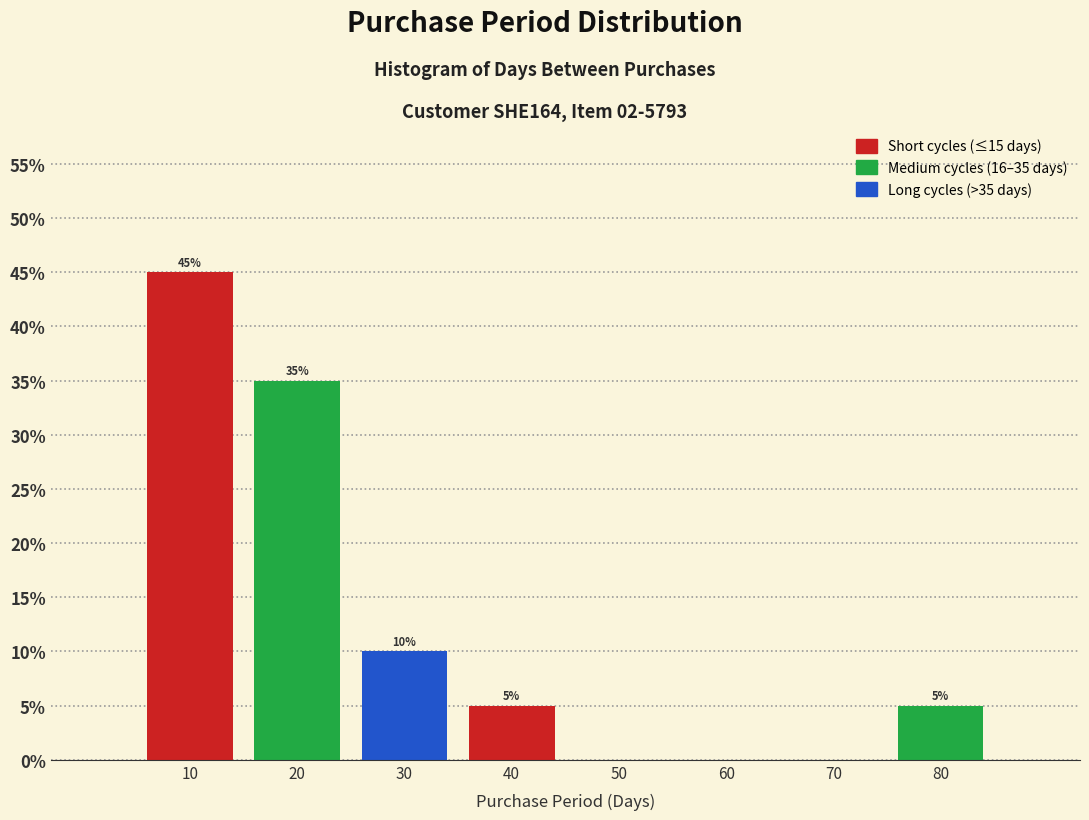

Over which range of the x-axis is the bar tallest?

5 to 15